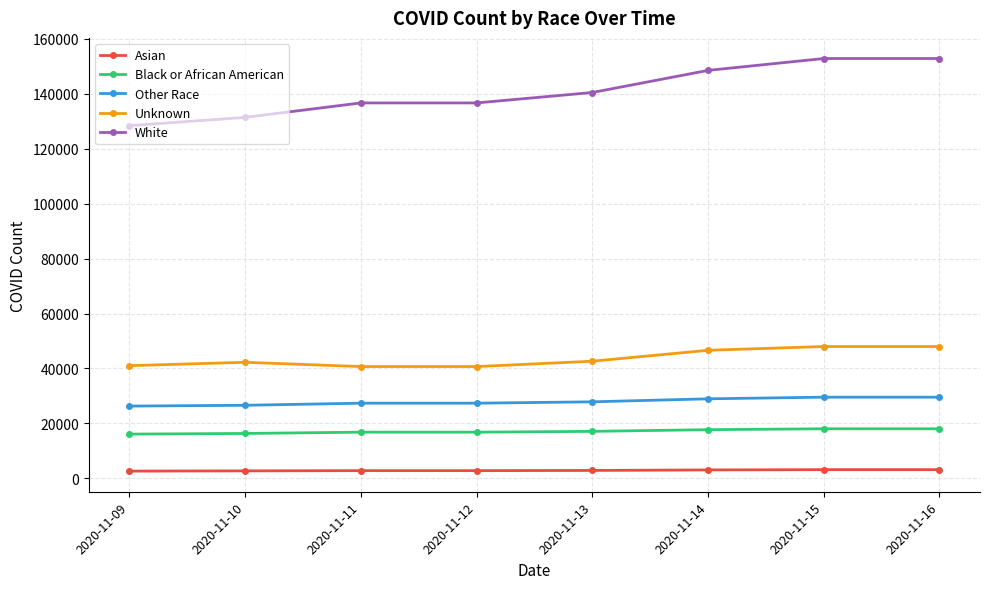

What is the difference between the White values at 2020-11-10 and 2020-11-12?

5267